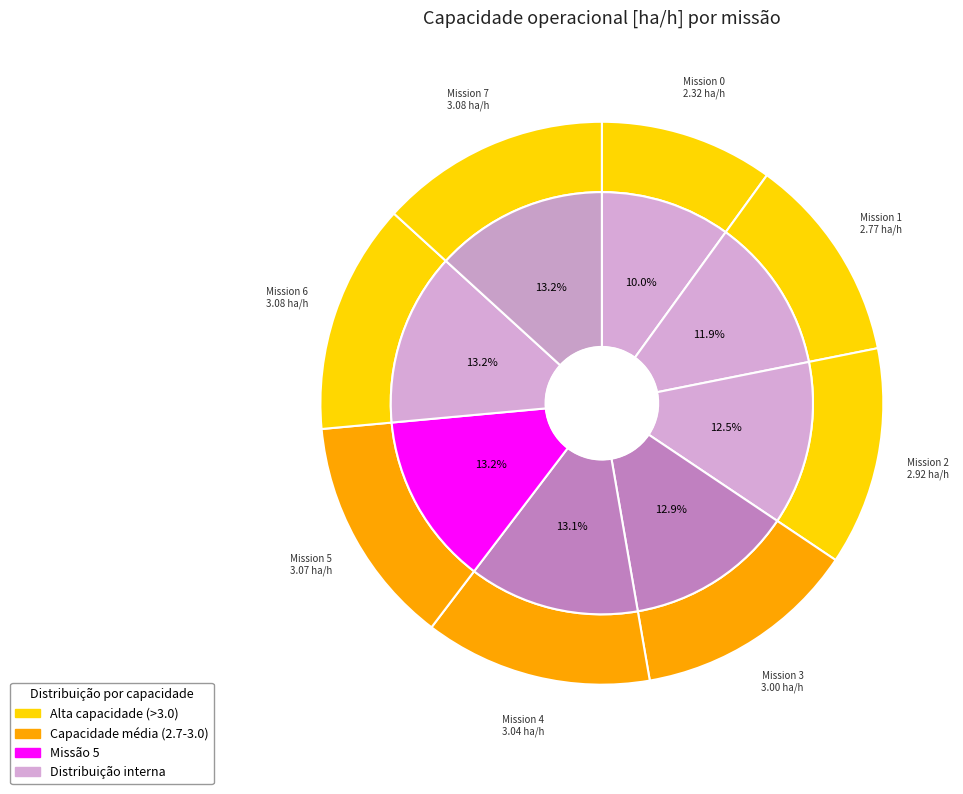

To the nearest percent, what percentage of the pie is 1?

12%